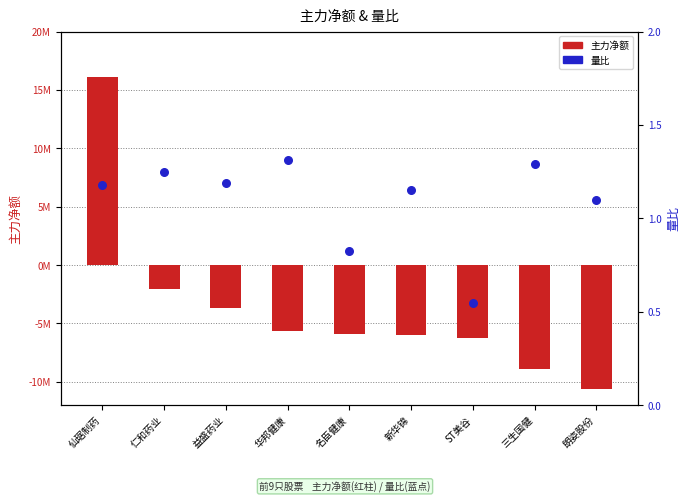

What are all the series names shown in the legend?

主力净额, 量比